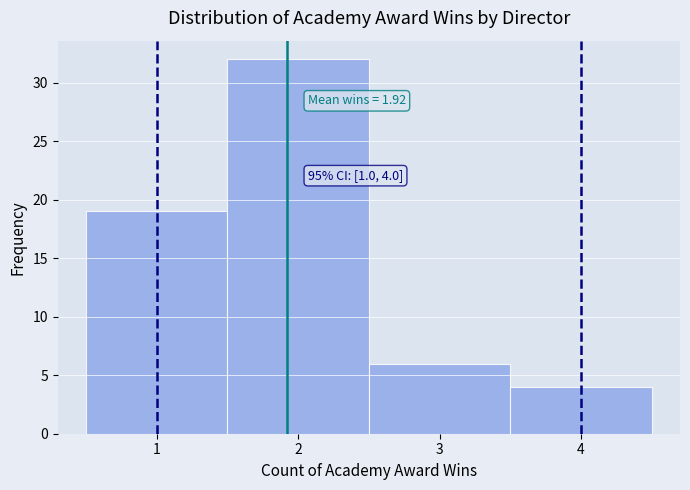

Which range on the x-axis has the tallest bar?

1.5 to 2.5